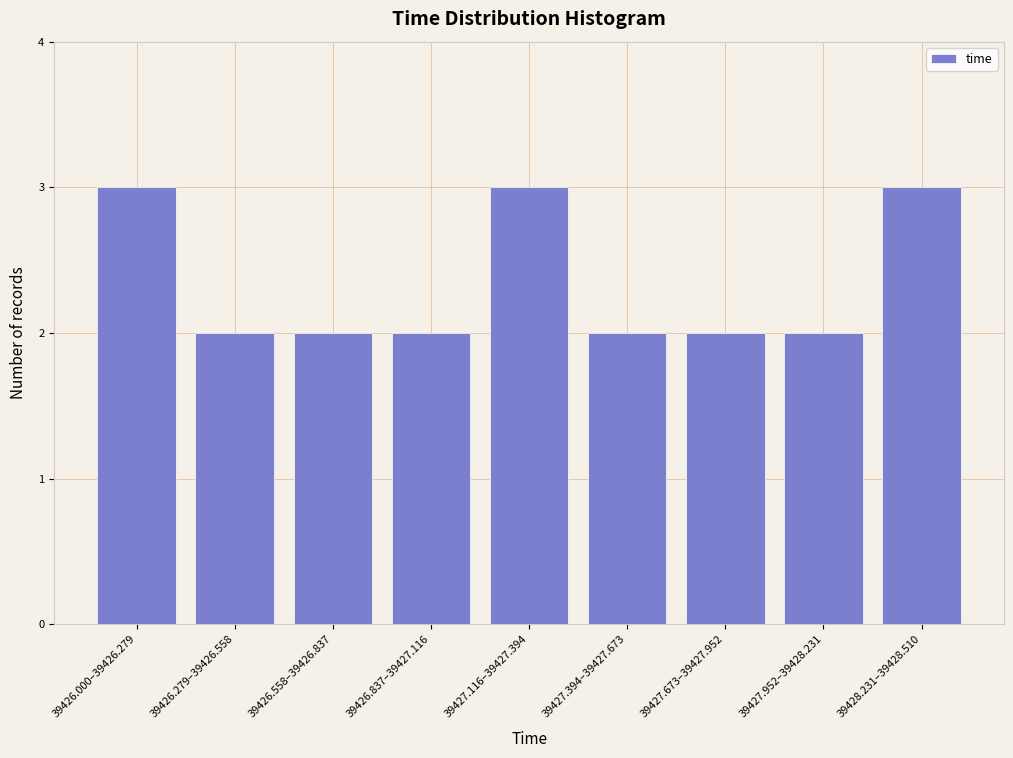

Reading right to left, what are all the values shown in this chart?

39428.231–39428.510=3	39427.952–39428.231=2	39427.673–39427.952=2	39427.394–39427.673=2	39427.116–39427.394=3	39426.837–39427.116=2	39426.558–39426.837=2	39426.279–39426.558=2	39426.000–39426.279=3